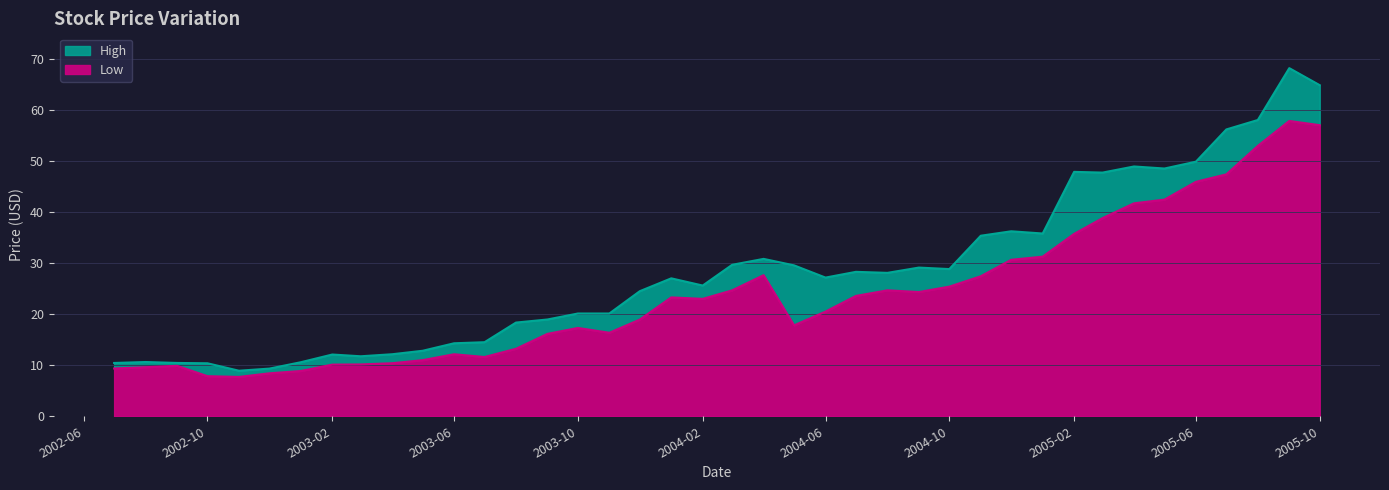

Which series has the largest total across all categories?

High